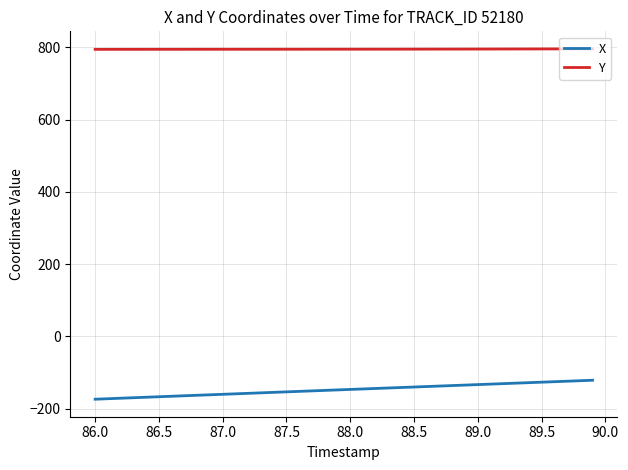

What are all the series names shown in the legend?

X, Y